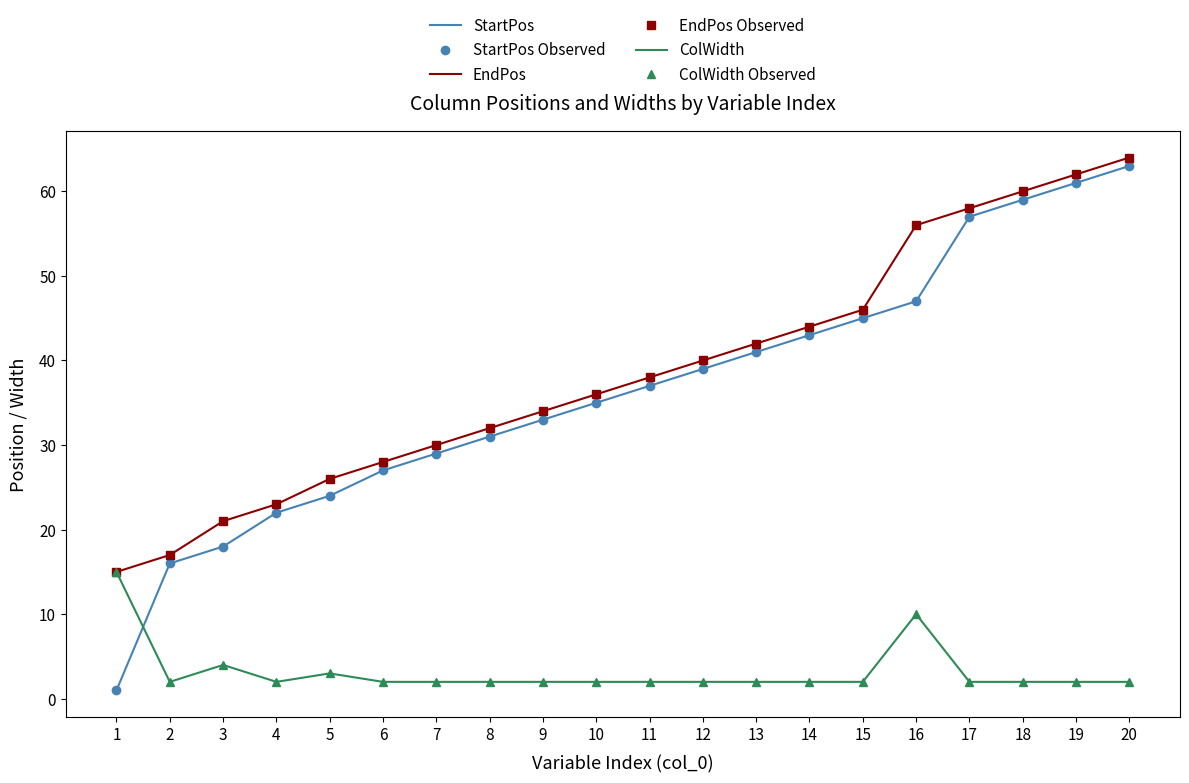

What is the difference between the maximum and minimum values in the ColWidth Observed series?

13